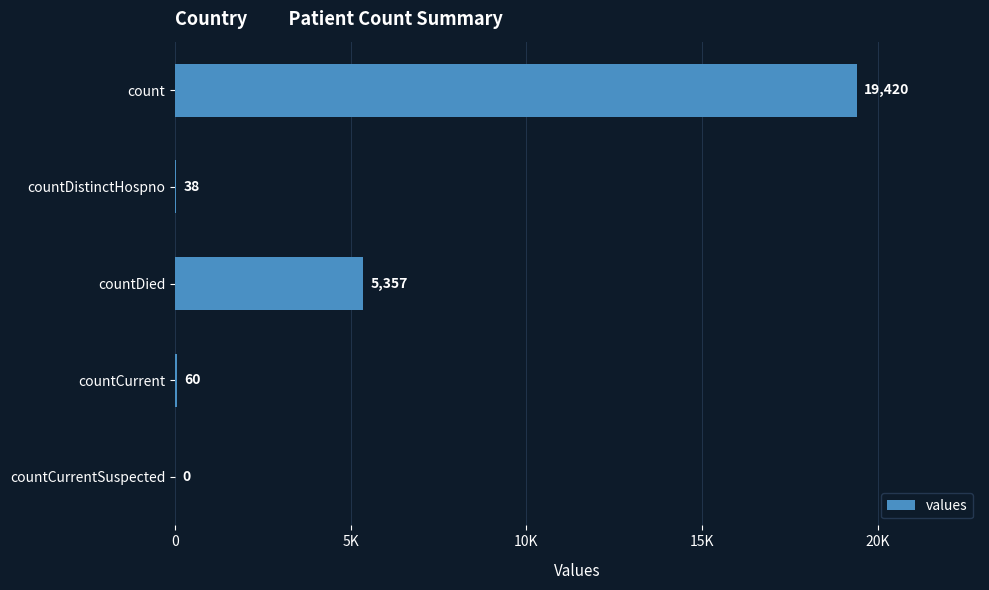

Are the bars horizontal?

Yes